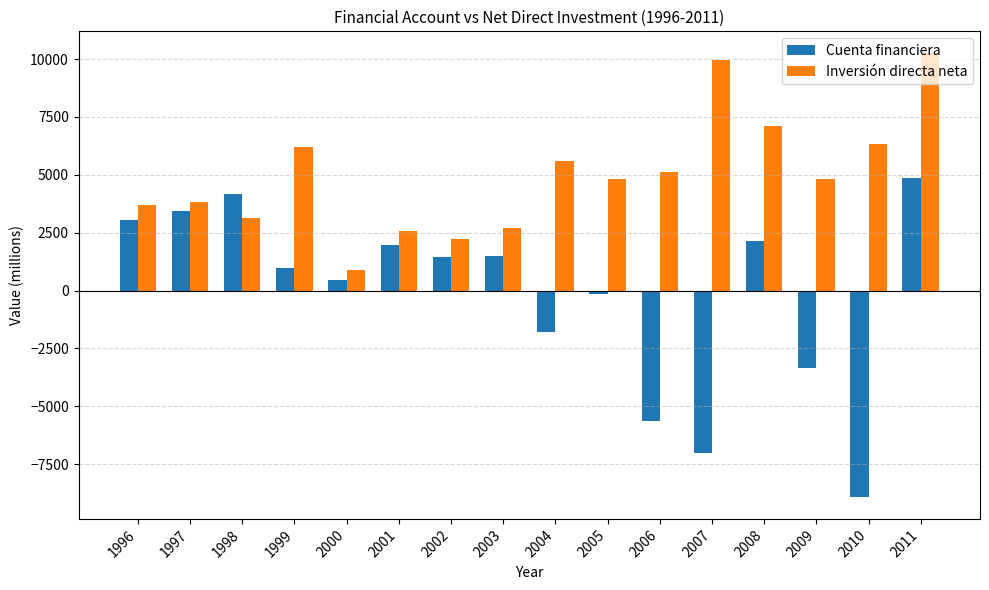

At which label is Cuenta financiera closest to -2018?

2004